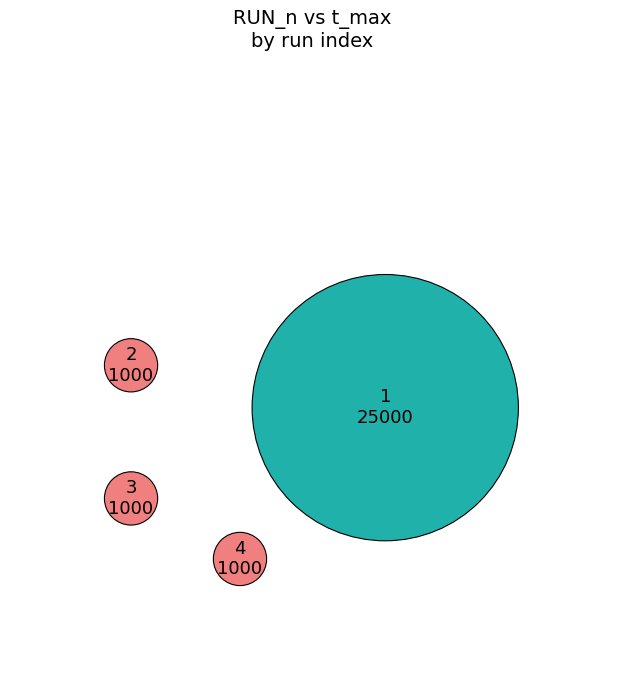

To the nearest percent, what is the difference between the largest and smallest slice percentages?

86%